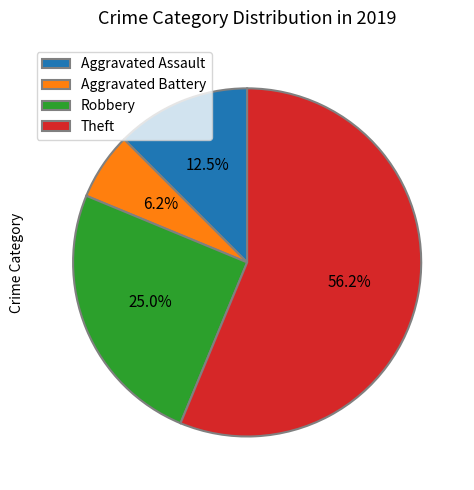

What percentage is the Theft slice, to the nearest percent?

56%